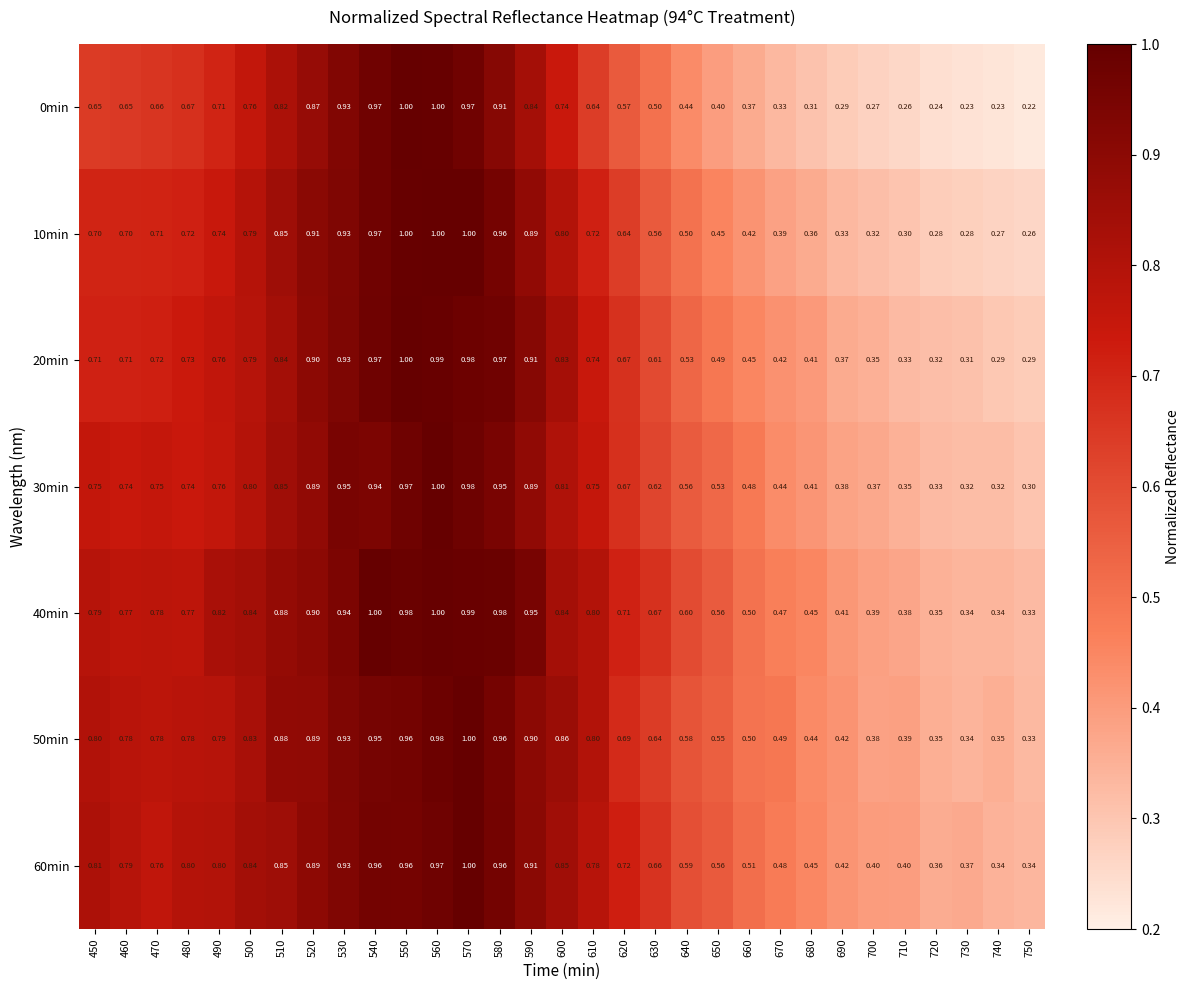

Is the value of 40min at 730 greater than the value of 60min at 480?

No